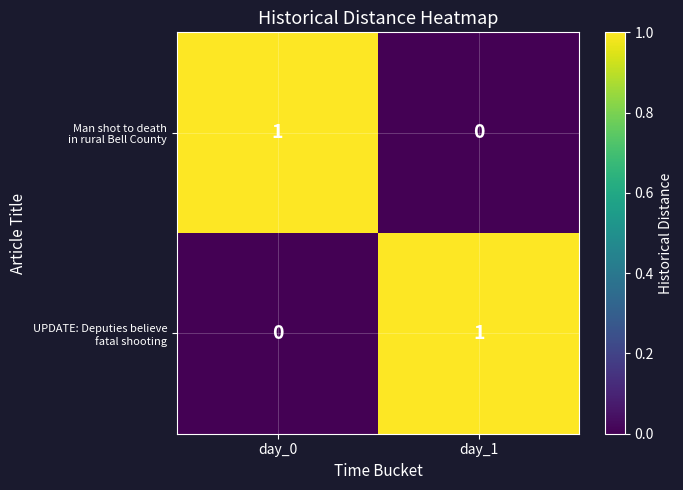

Count the number of categories in the chart.

2